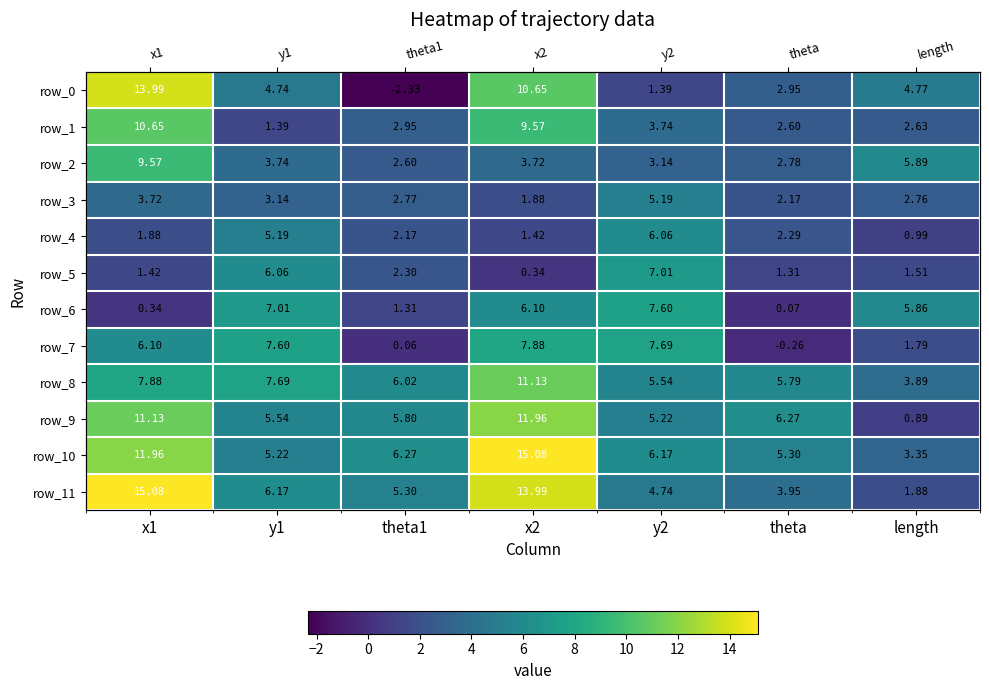

At which label does row_11 reach its peak?

x1